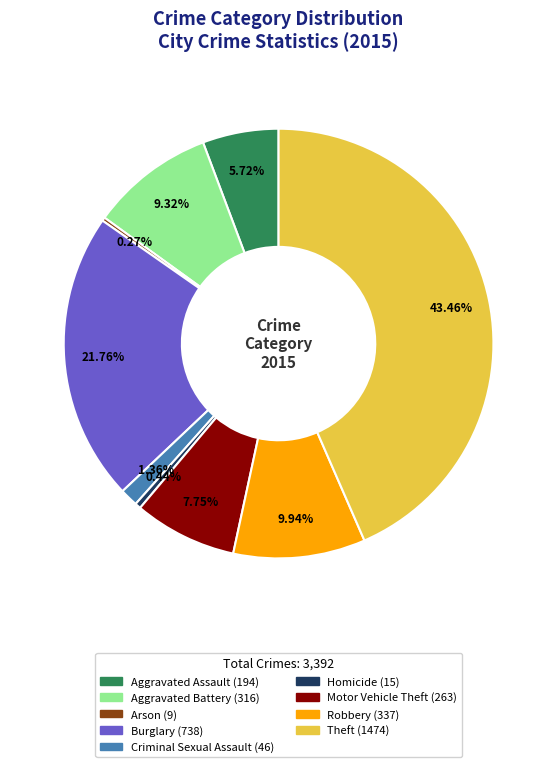

True or false: Theft accounts for 43% of the total.

True